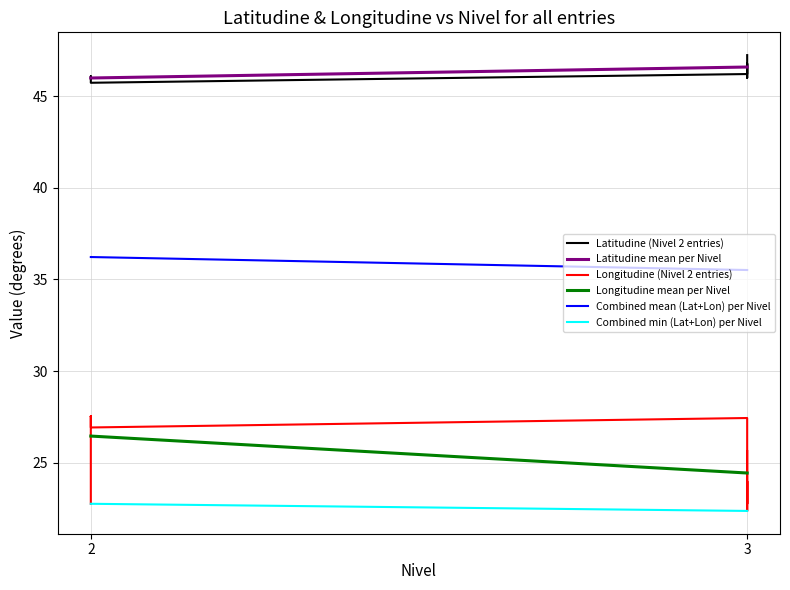

The Longitudine (Nivel 2) series shows 22.8 at 2. True or false?

True